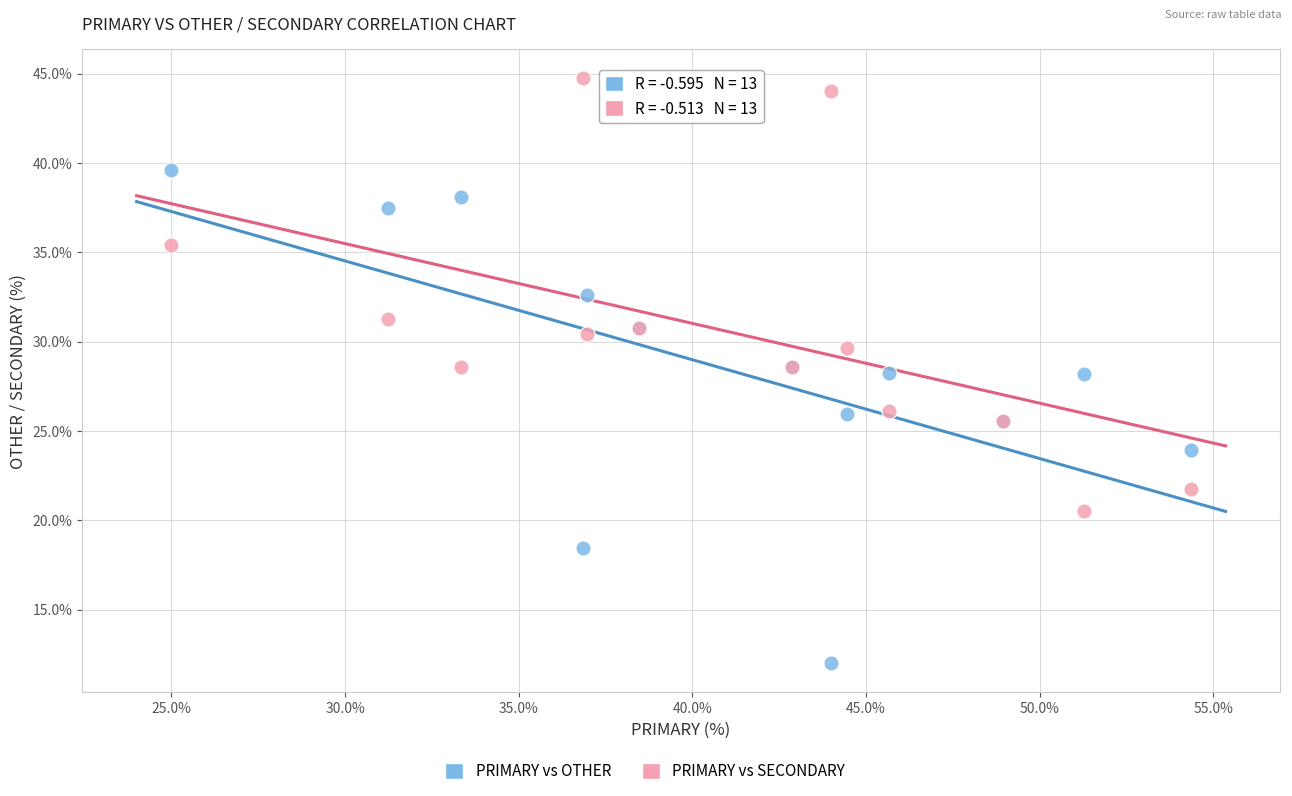

What is the X range (max minus min) for the scatter plot?

29.3